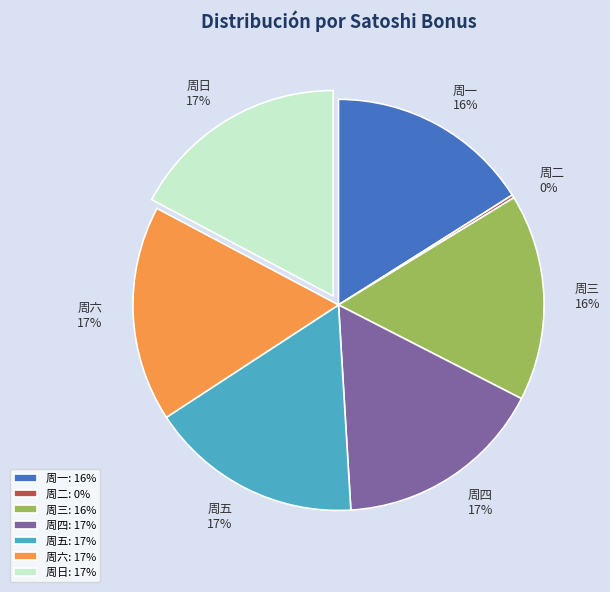

Is it true that 周五 is 26% of the pie?

False